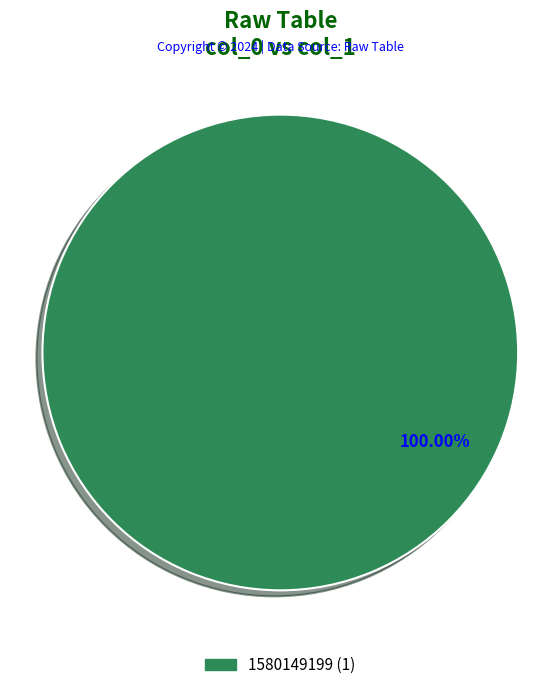

Does any single category account for the majority?

Yes